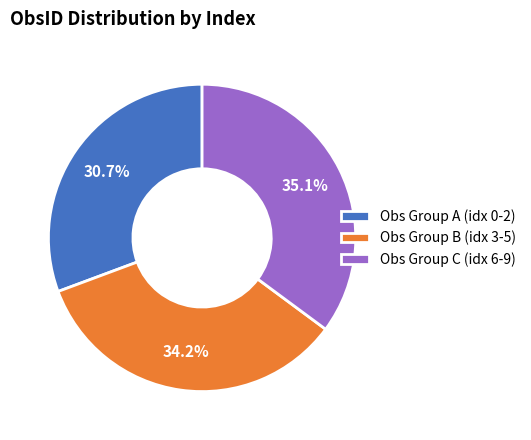

To the nearest percent, what is the average slice percentage?

33%